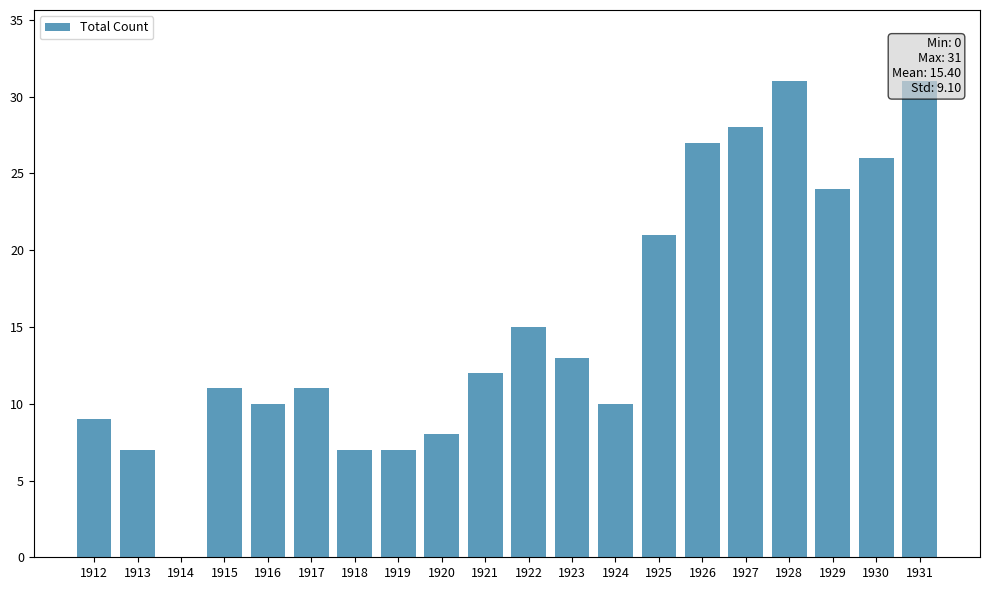

What is the greatest value displayed?

31